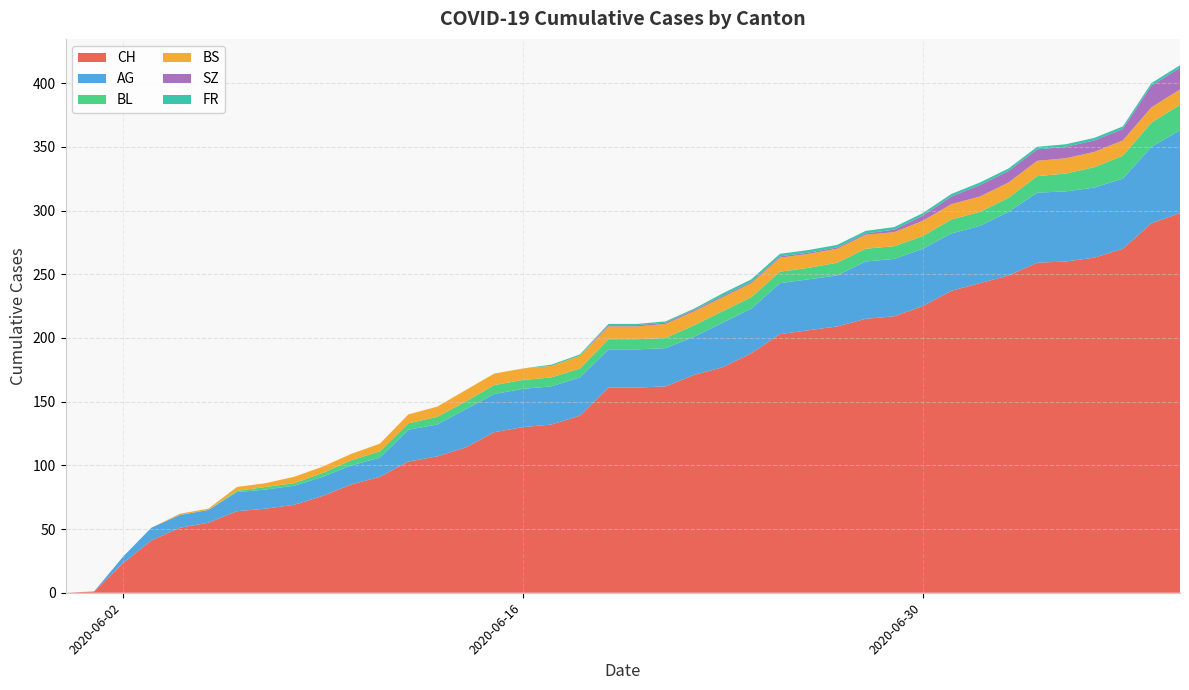

Reading right to left, extract all data points from this chart.

CH: 298	290	270	263	260	259	249	243	237	225	217	215	209	206	203	188	177	171	162	161	161	139	132	130	126	114	107	103	91	85	76	69	66	64	55	51	41	23	1	0
AG: 65	60	55	55	55	55	50	45	45	45	45	45	40	40	40	35	35	30	30	30	30	30	30	30	30	30	25	25	15	15	15	15	15	15	10	10	10	5	0	0
BL: 20	19	18	16	14	13	11	11	11	10	10	10	10	9	9	9	9	9	8	8	8	7	7	7	7	6	6	5	5	4	3	2	2	1	0	0	0	0	0	0
BS: 12	12	12	12	12	12	12	12	12	12	11	11	11	11	11	11	11	11	11	10	10	10	9	9	9	9	8	7	6	5	5	5	3	3	1	1	0	0	0	0
SZ: 17	17	9	9	9	9	9	9	6	4	2	1	1	1	1	1	1	1	1	1	1	0	0	0	0	0	0	0	0	0	0	0	0	0	0	0	0	0	0	0
FR: 2	2	2	2	2	2	2	2	2	2	2	2	2	2	2	2	2	1	1	1	1	1	1	0	0	0	0	0	0	0	0	0	0	0	0	0	0	0	0	0